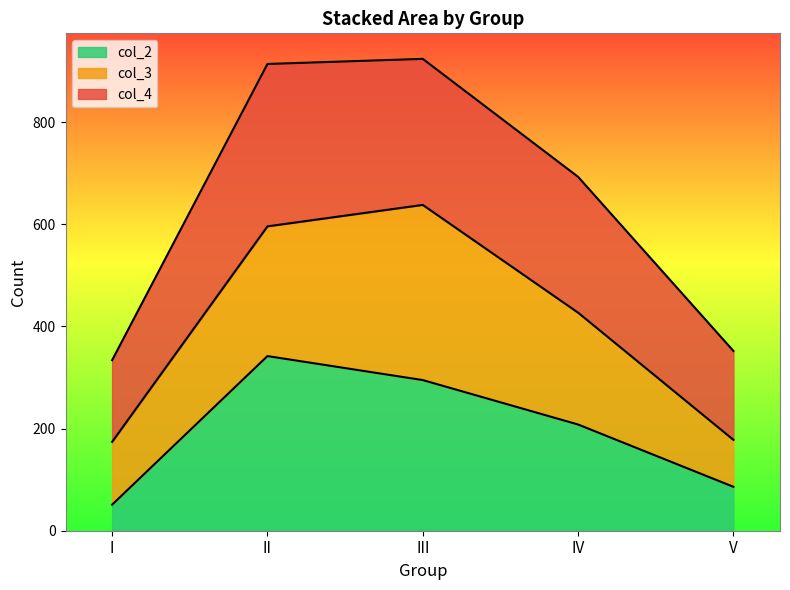

What is the difference between the maximum and minimum values in the col_2 series?

291